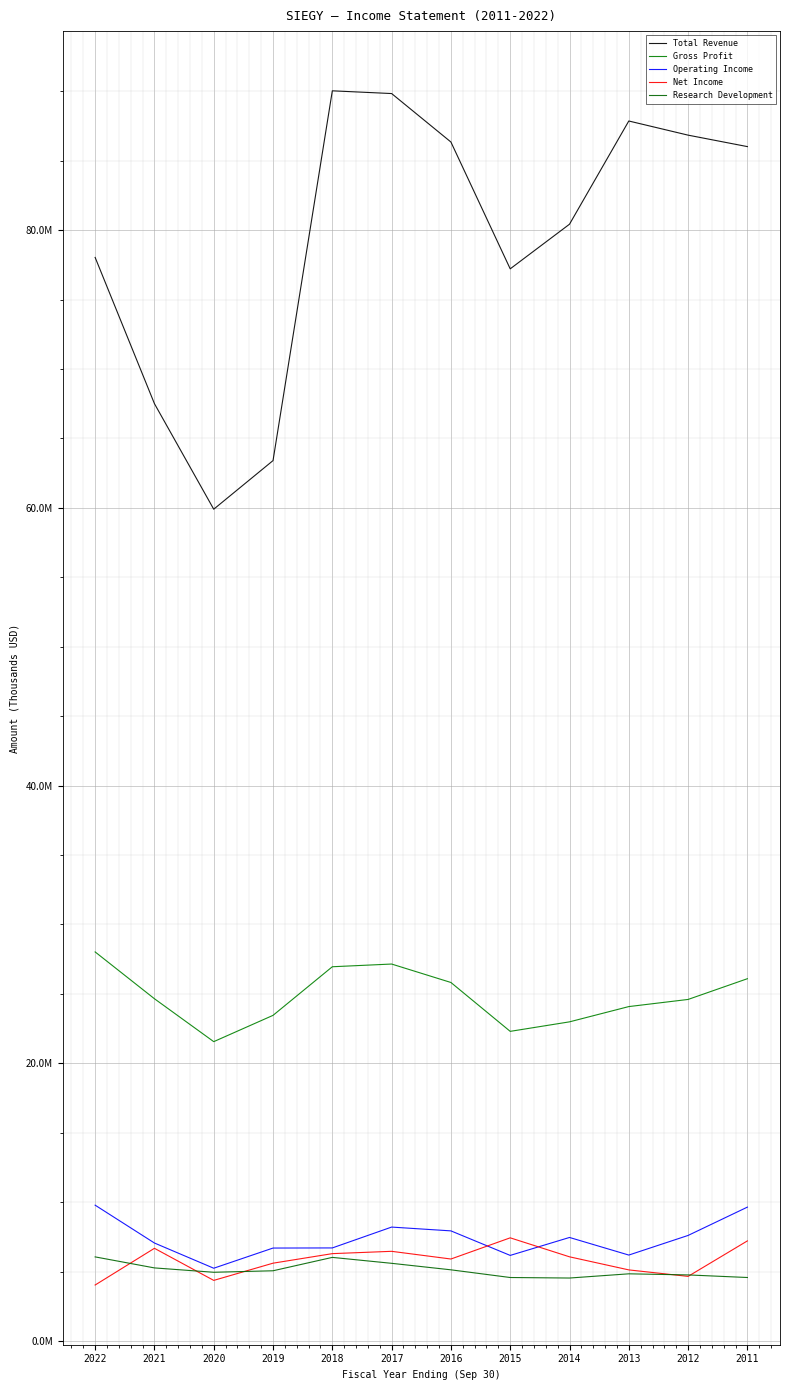

Is this an area chart (filled region under the line)?

No